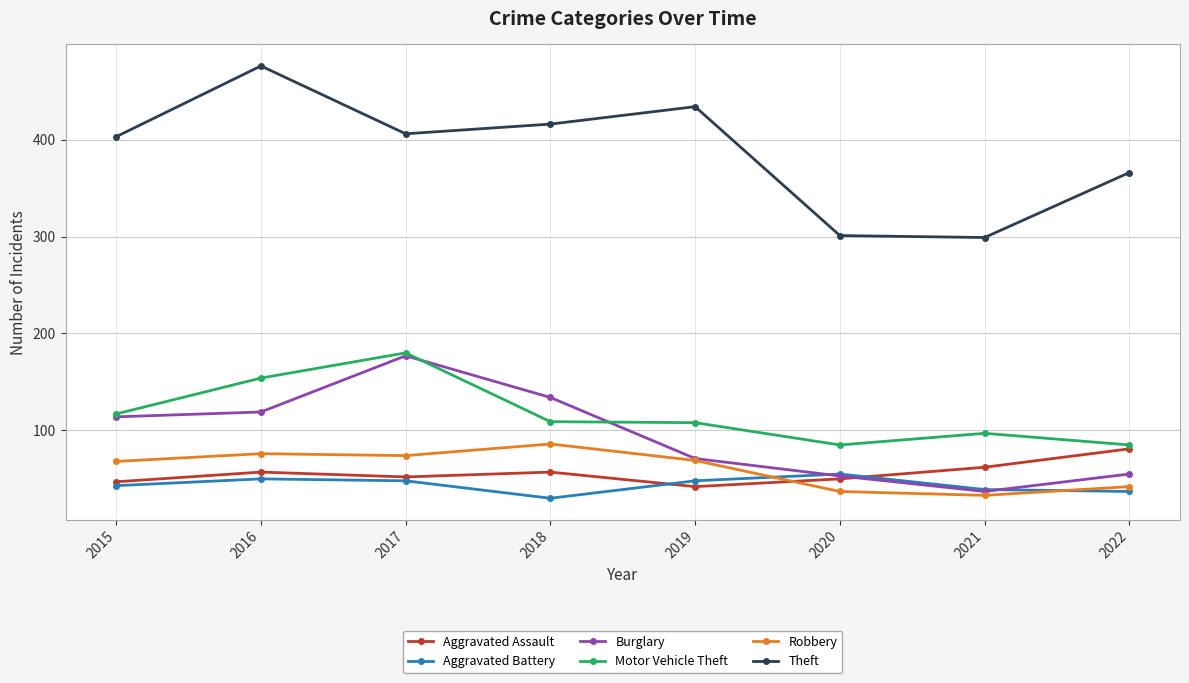

What is the value of the Theft point at the 2nd from the left?

476